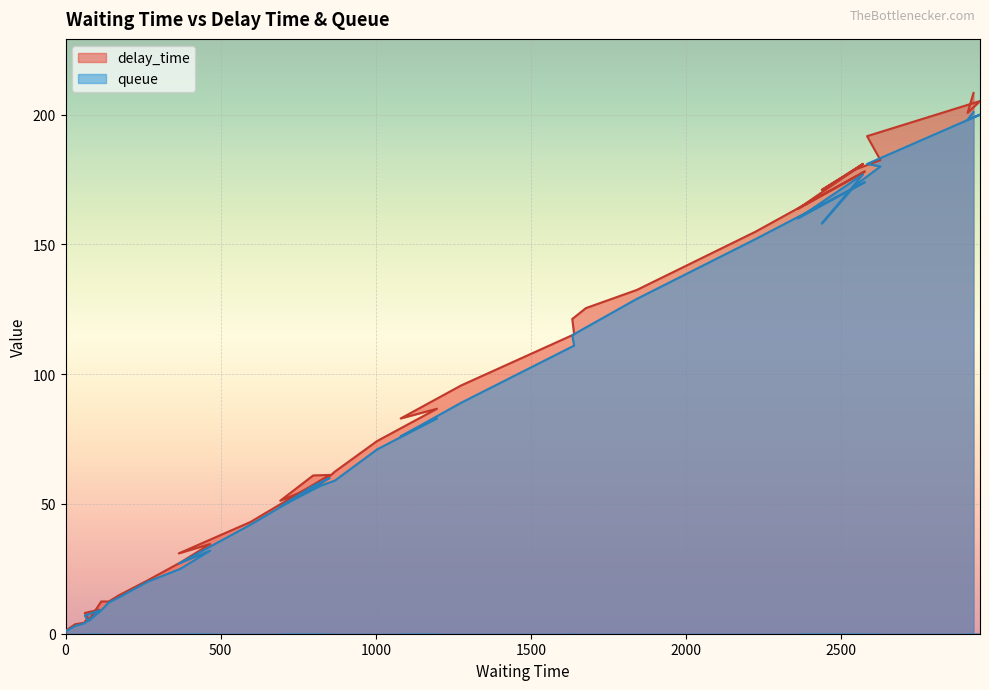

Which series has the largest total across all categories?

delay_time